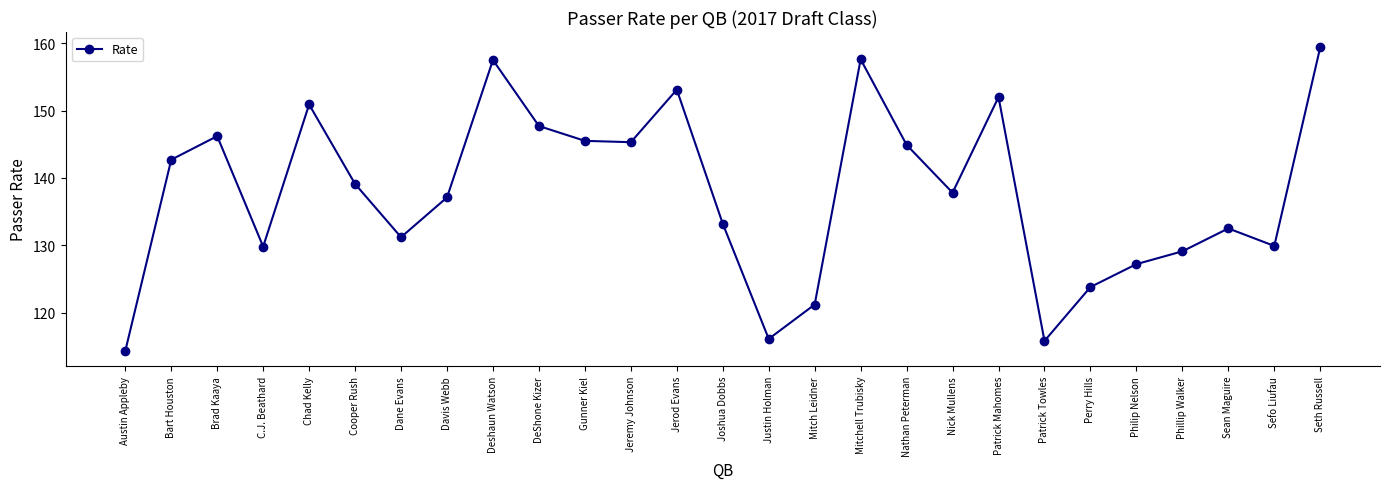

The value at Joshua Dobbs is 133.2. True or false?

True